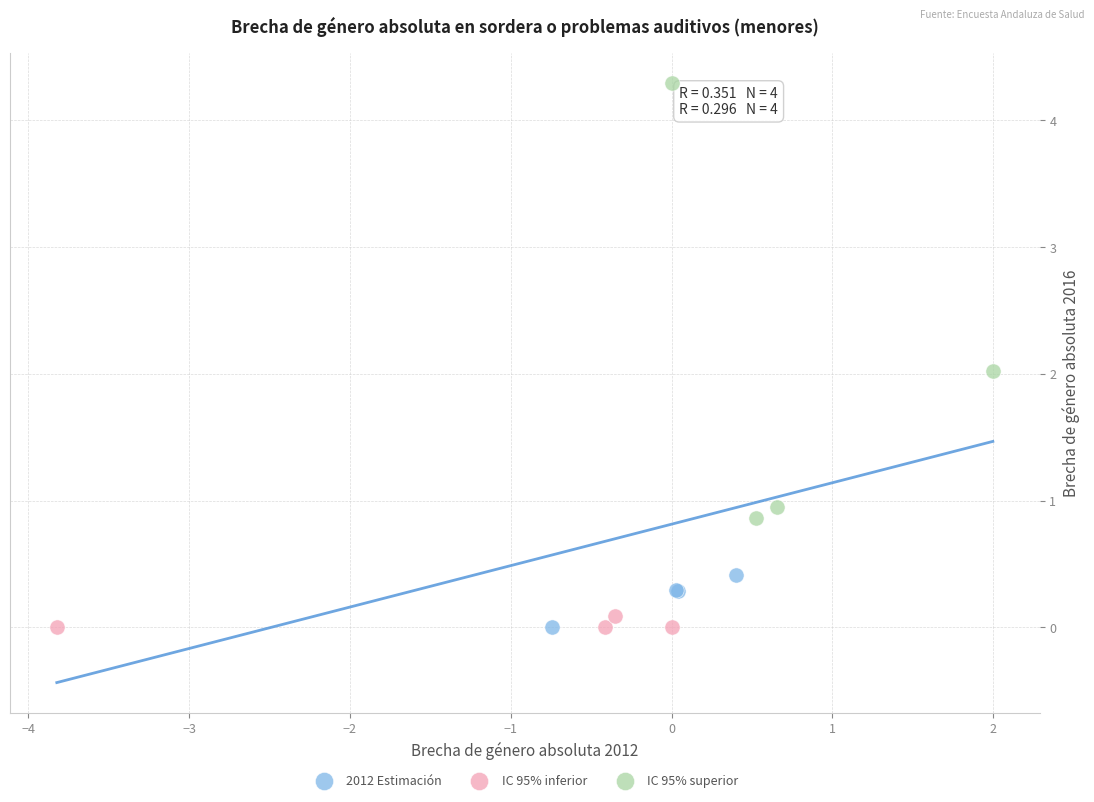

What are all the series names shown in the legend?

2012 Estimación, IC 95% inferior, IC 95% superior